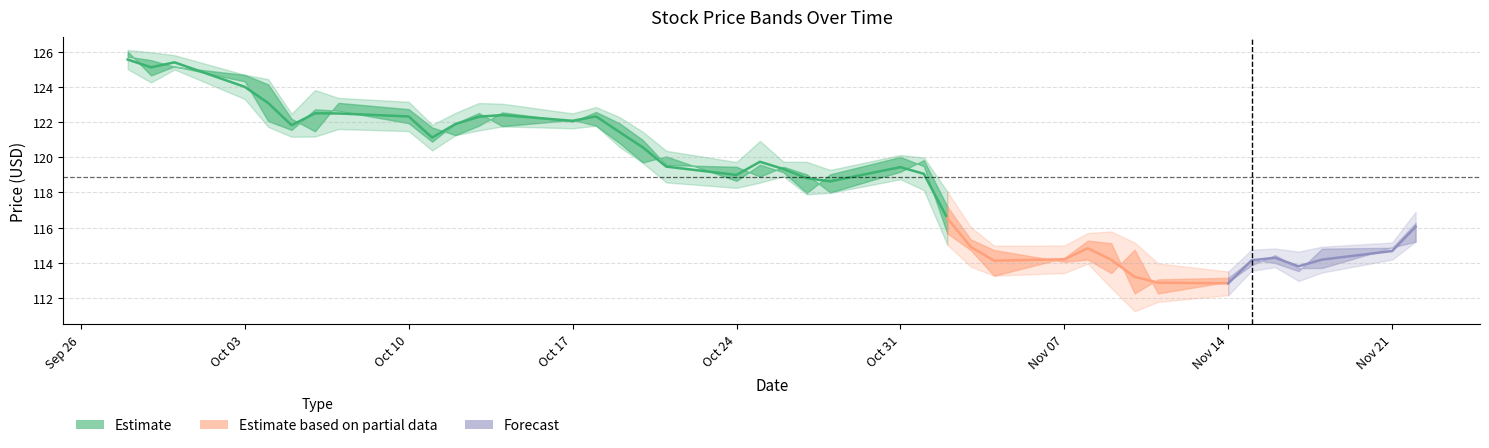

At which label does the data first exceed 121?

Sep 26